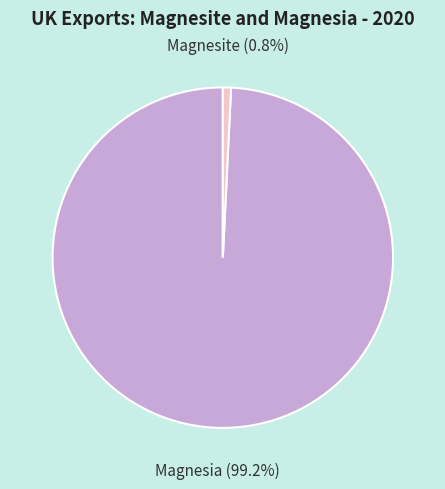

Is it true that Magnesia is 87% of the pie?

False